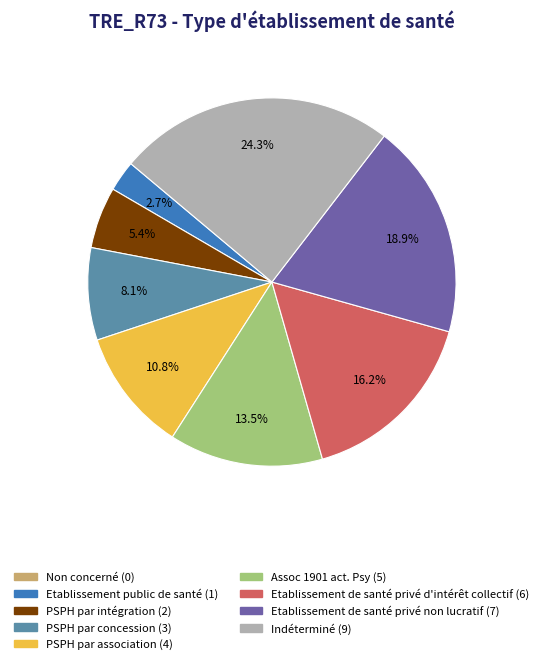

What is the ratio of the value at PSPH par association to the value at Etablissement de santé privé non lucratif?

0.6